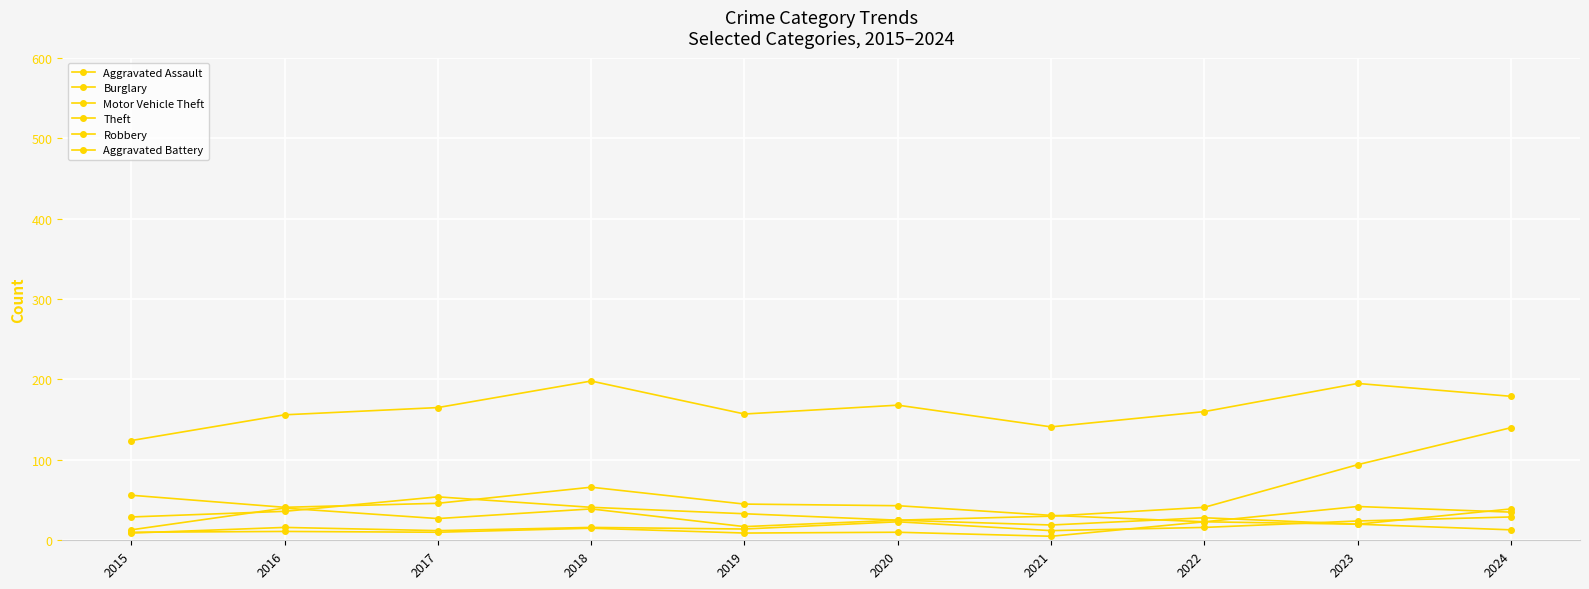

What is the lowest value of the Robbery series?

13